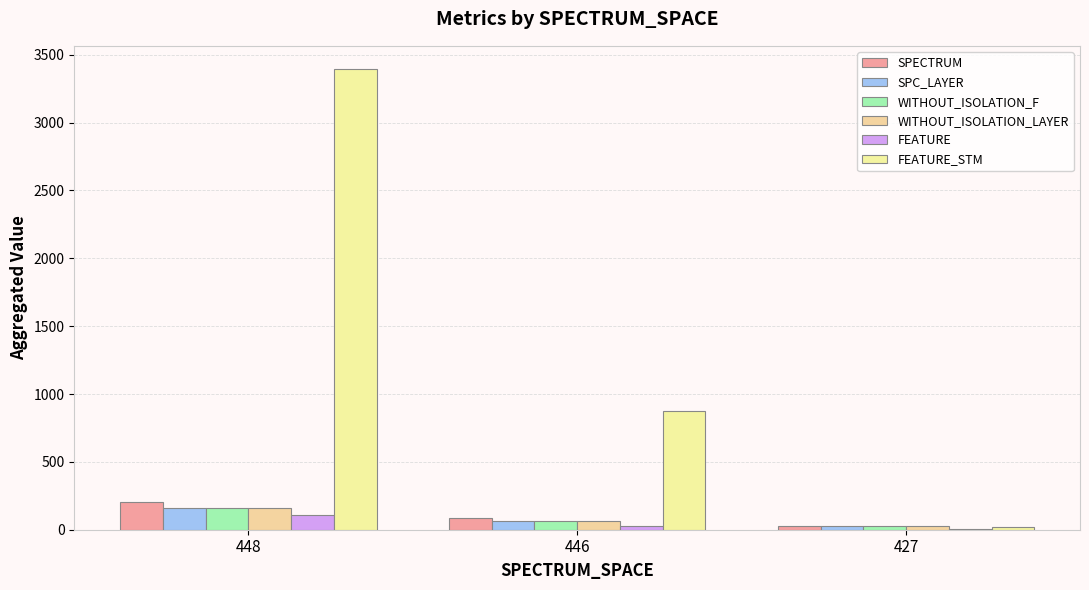

The value of FEATURE at 448 is 108. True or false?

True